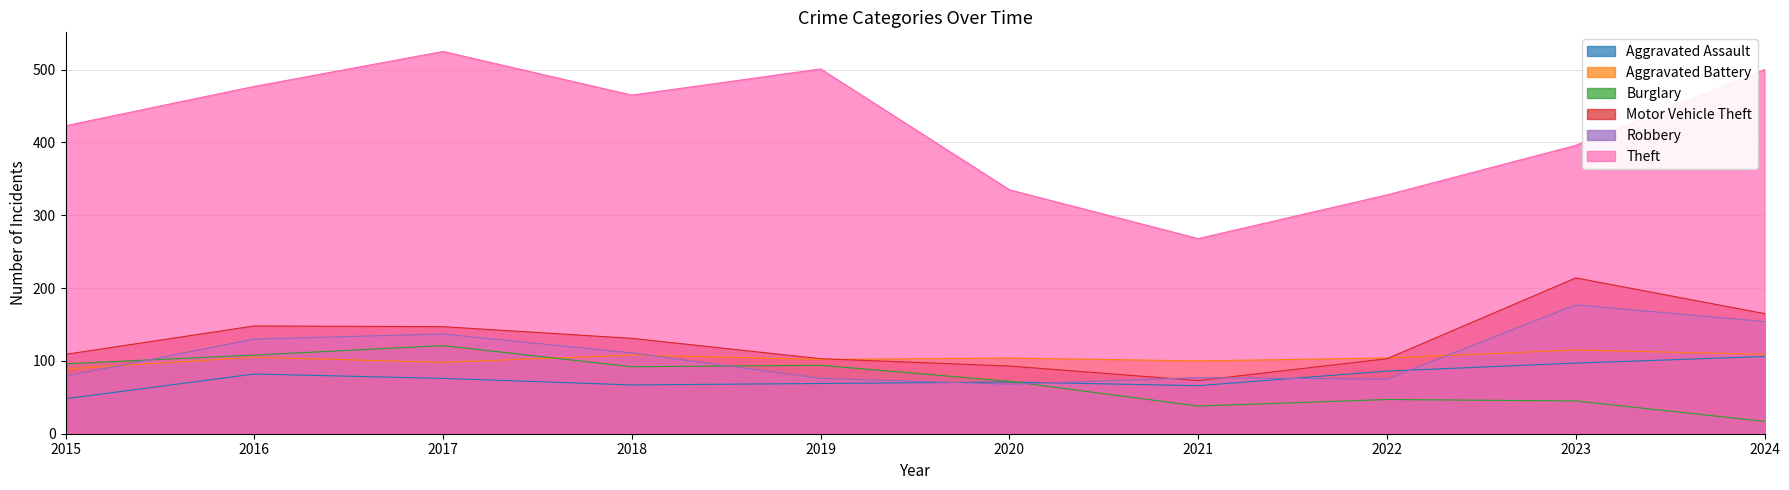

At which category does Aggravated Assault reach its first local valley?

2018